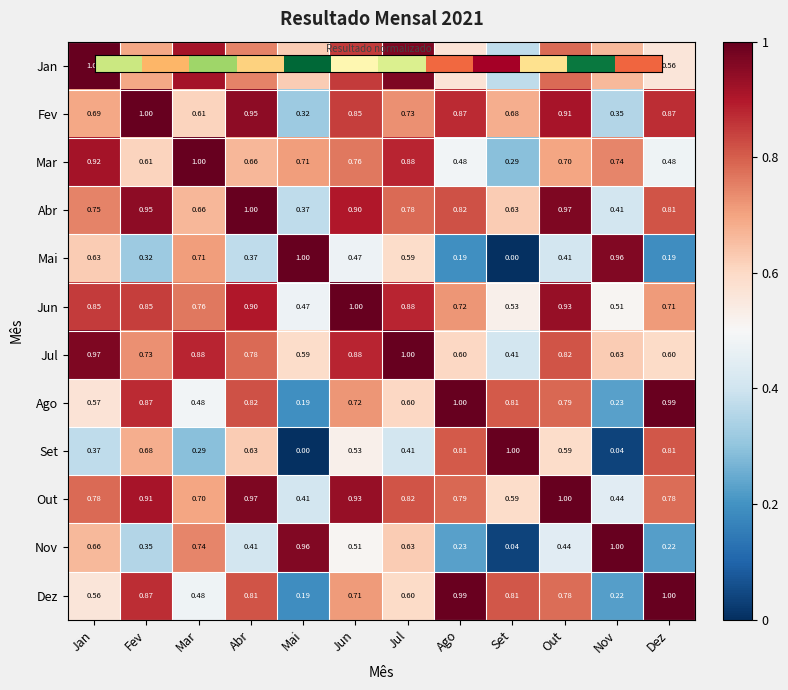

At which label is Nov closest to 0?

Set